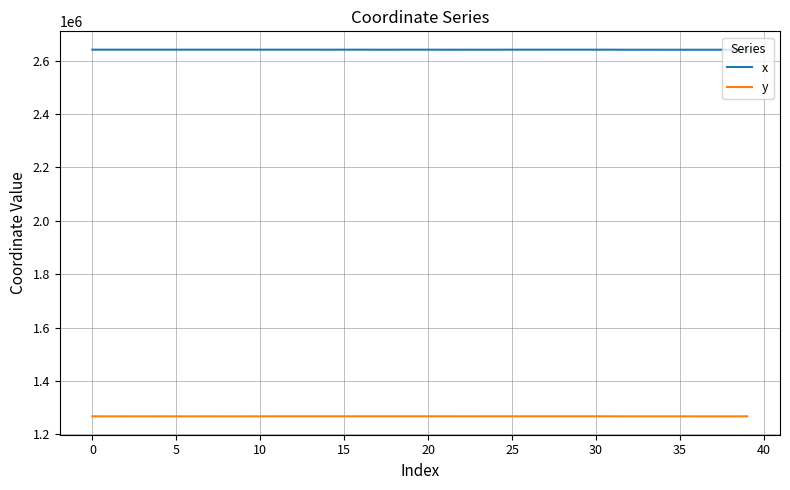

What are all the series names shown in the legend?

x, y